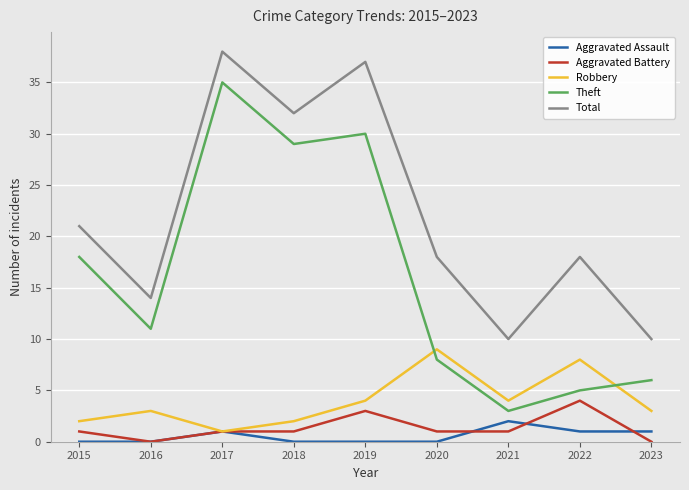

Reading left to right, transcribe all the data shown in this chart.

Aggravated Assault: 0	0	1	0	0	0	2	1	1
Aggravated Battery: 1	0	1	1	3	1	1	4	0
Robbery: 2	3	1	2	4	9	4	8	3
Theft: 18	11	35	29	30	8	3	5	6
Total: 21	14	38	32	37	18	10	18	10